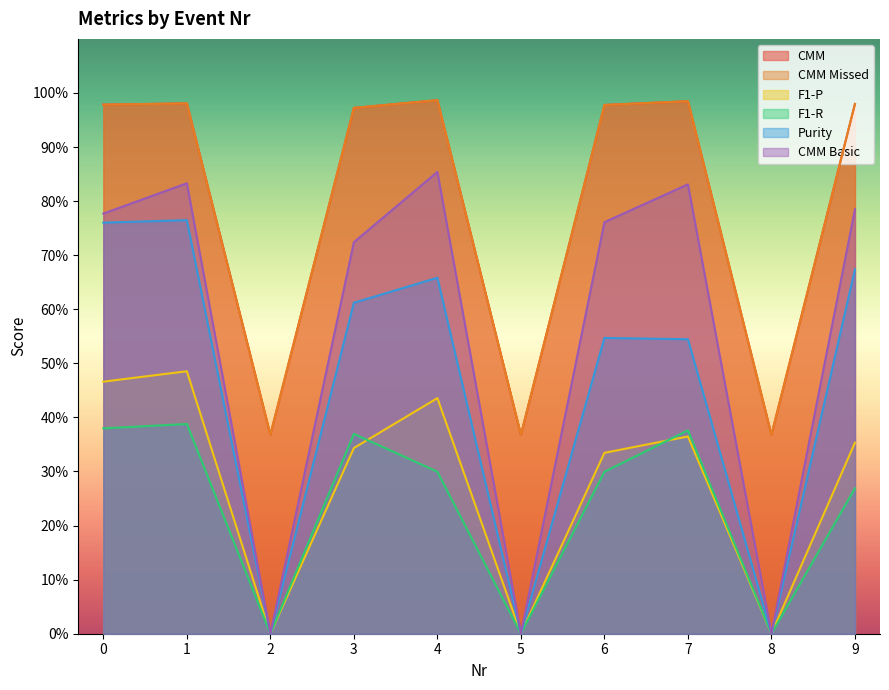

What is the sum of the CMM Missed values at 5 and 2?

0.7